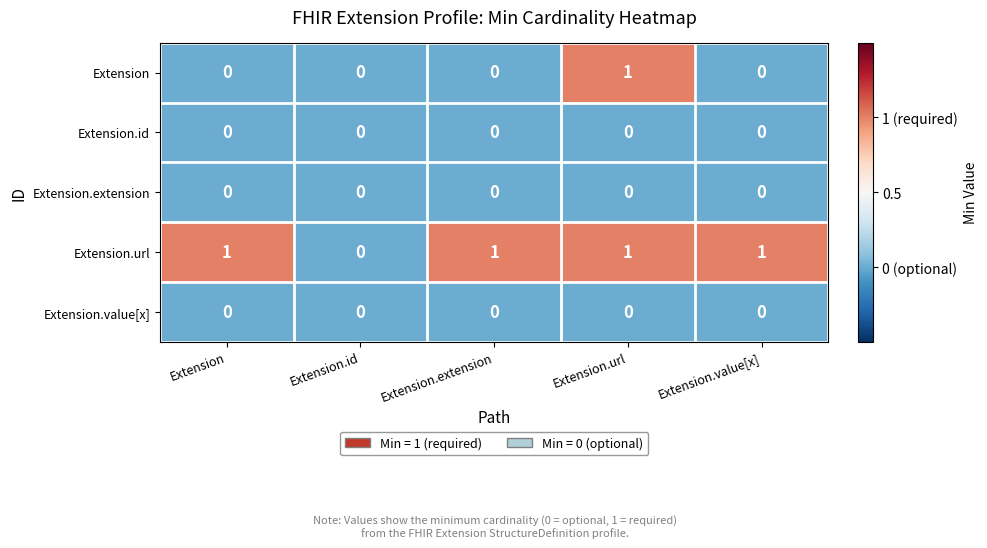

Which series has the largest total across all categories?

Extension.url